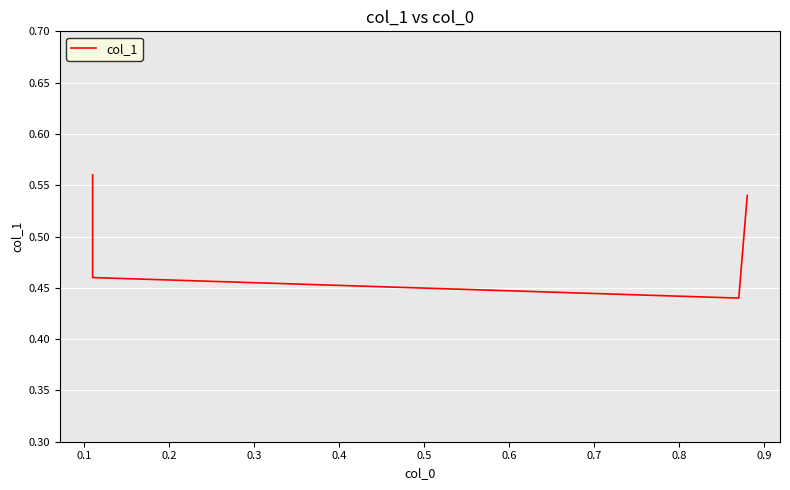

Does the chart display data point markers on the line(s)?

No